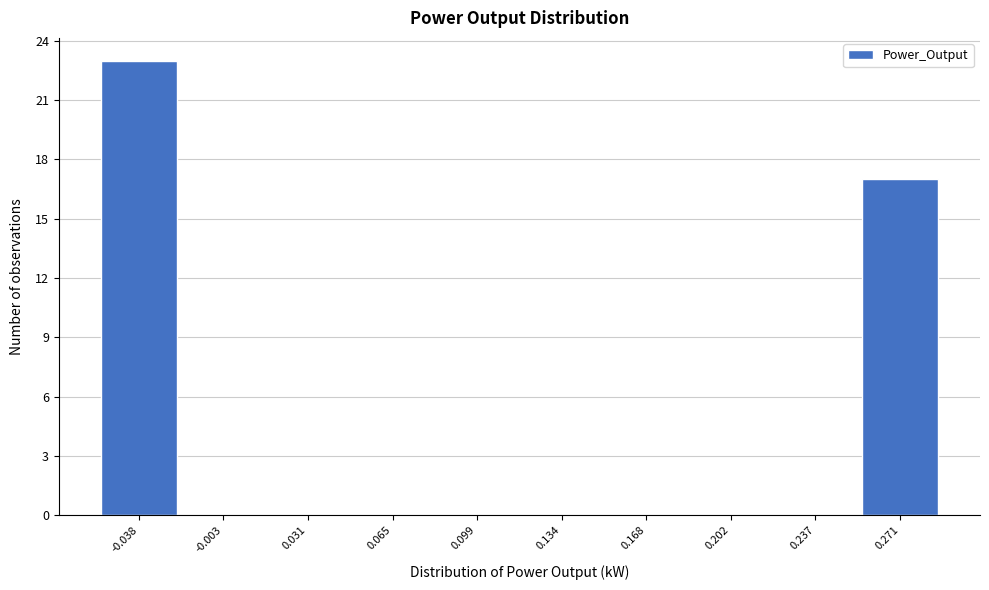

Reading right to left, list all the values displayed in this chart.

0.271=17	0.237=0	0.202=0	0.168=0	0.134=0	0.099=0	0.065=0	0.031=0	-0.003=0	-0.038=23